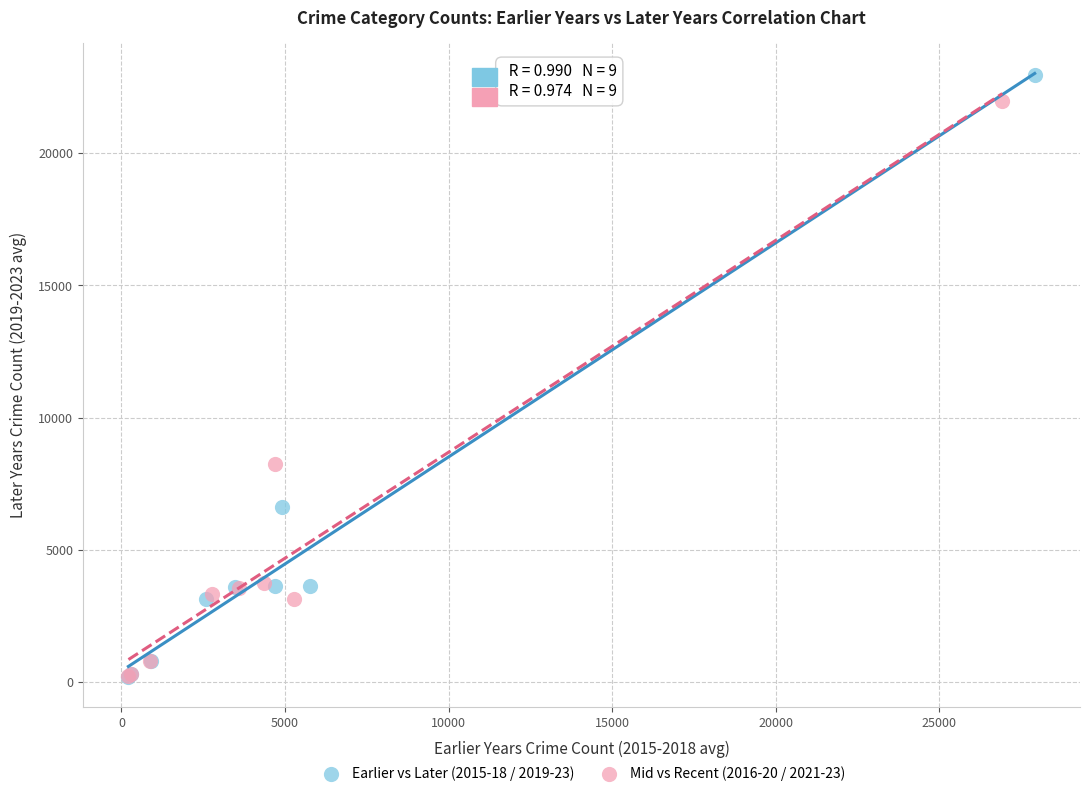

Which series has the largest Y range (max minus min)?

Earlier vs Later (2015-18 / 2019-23)